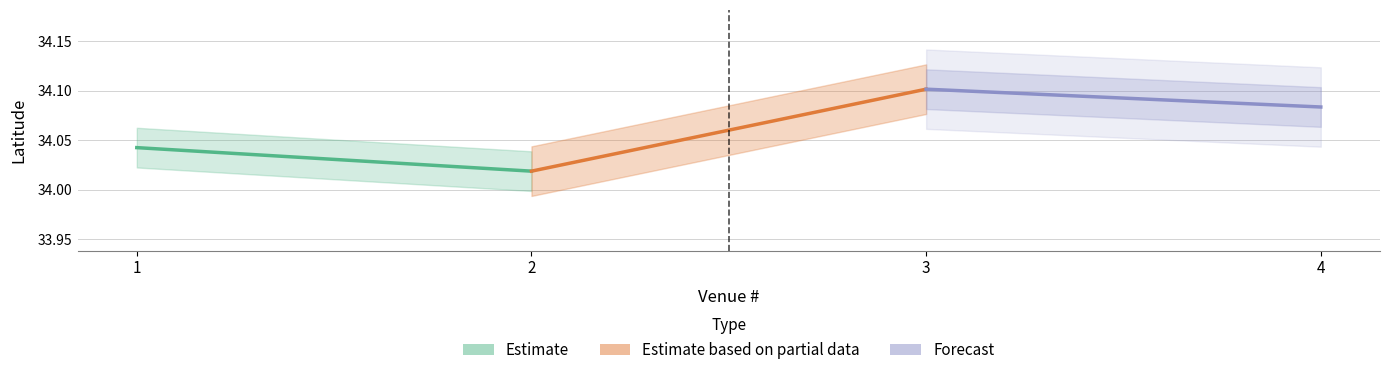

How many lines are shown in the chart?

3